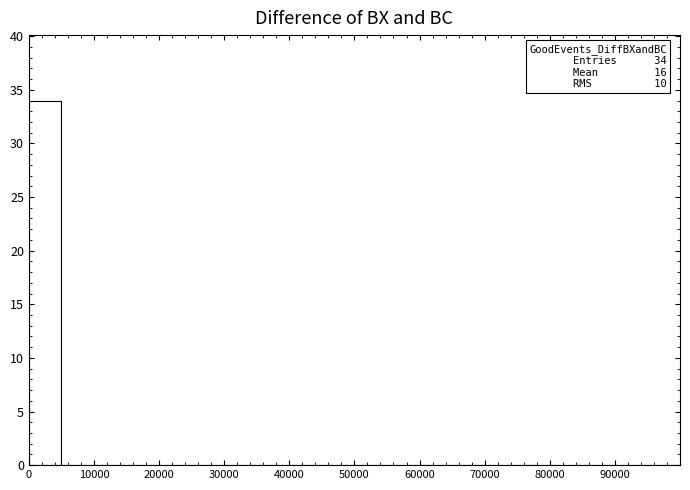

Which range on the x-axis has the tallest bar?

0 to 5000